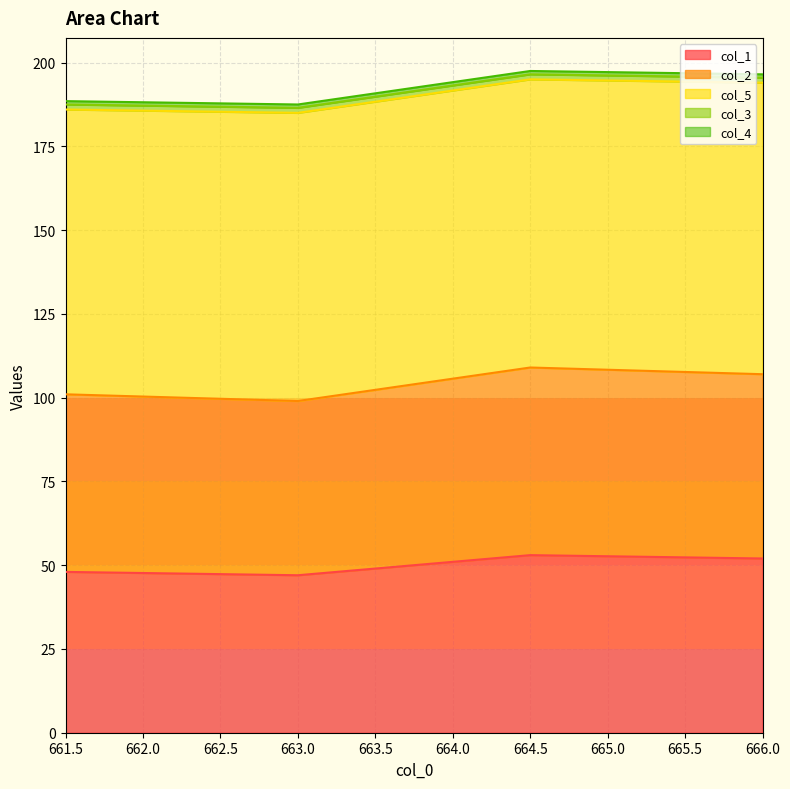

The value of col_5 at 664.5 is 86.0. True or false?

True